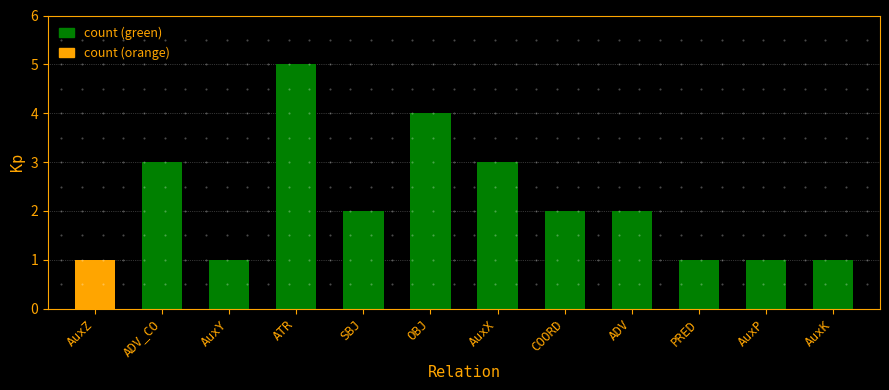

The chart shows a value of 2 at AuxY. True or false?

False